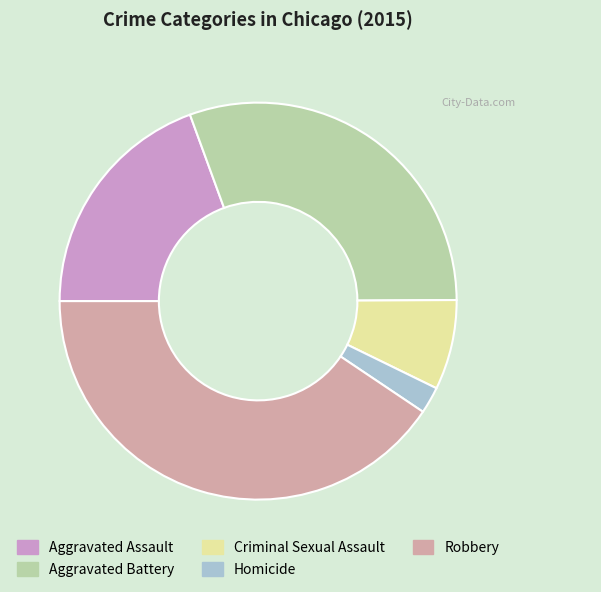

How many segments does this pie chart have?

5